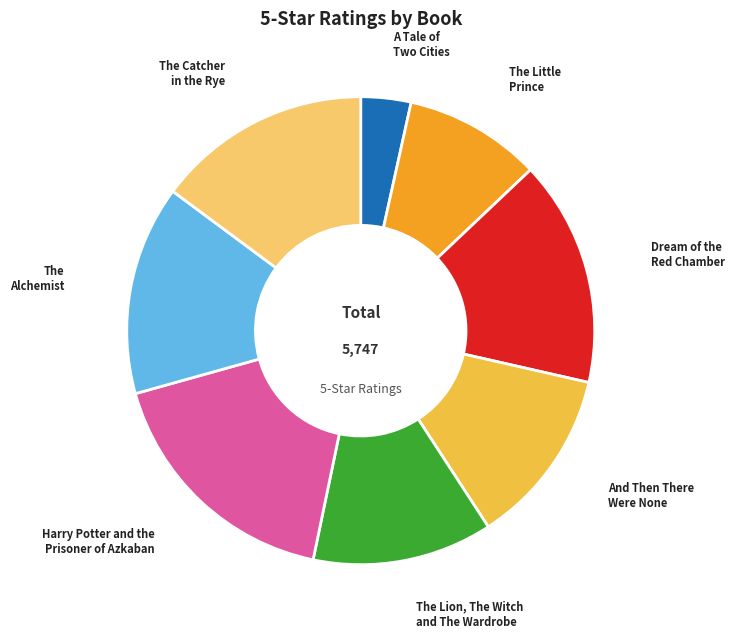

Which category has the smallest portion of the pie?

A Tale of Two Cities